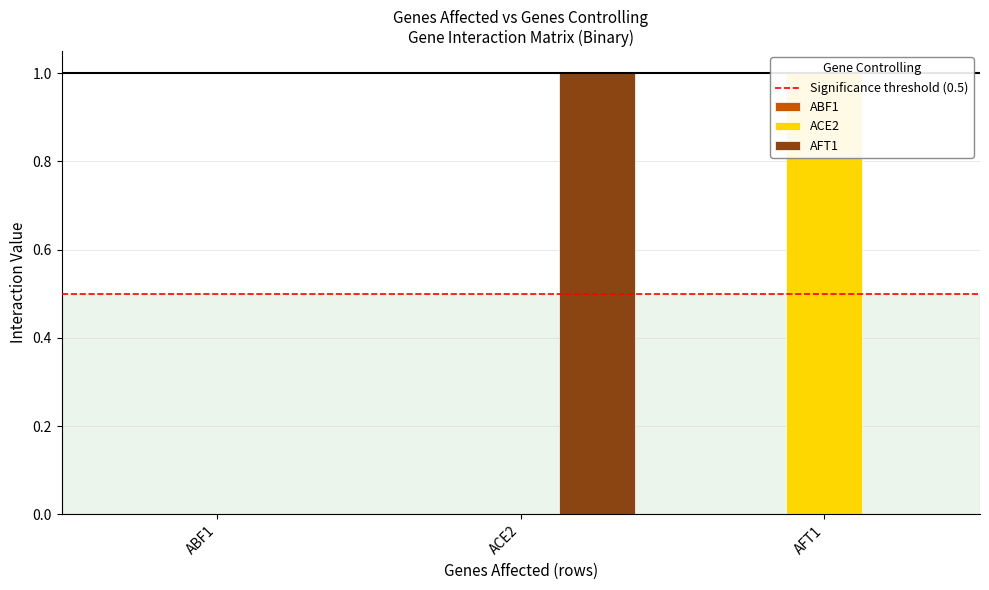

What is the value of the ACE2 bar at the 3rd from the left?

1